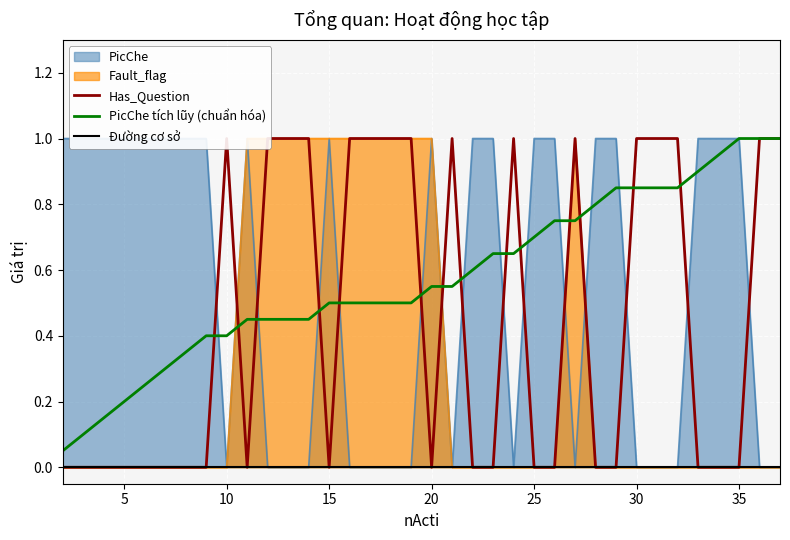

True or false: PicChe tích lũy (chuẩn hóa) and Đường cơ sở intersect in this chart.

False